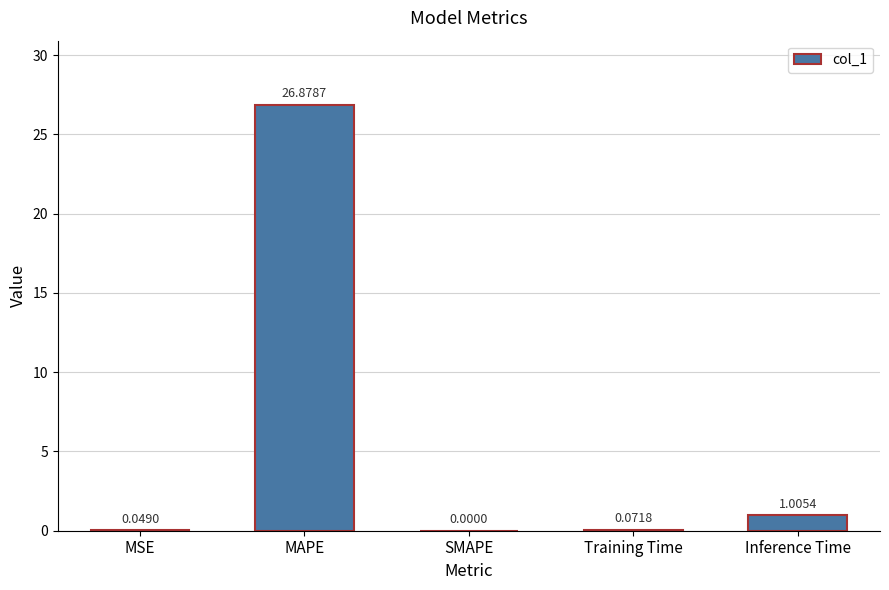

Is it true that the value at MAPE is 35.3?

False